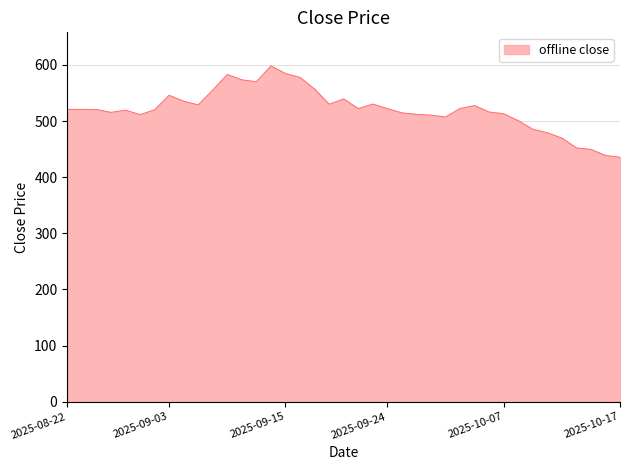

What is the minimum value shown in the chart?

435.6